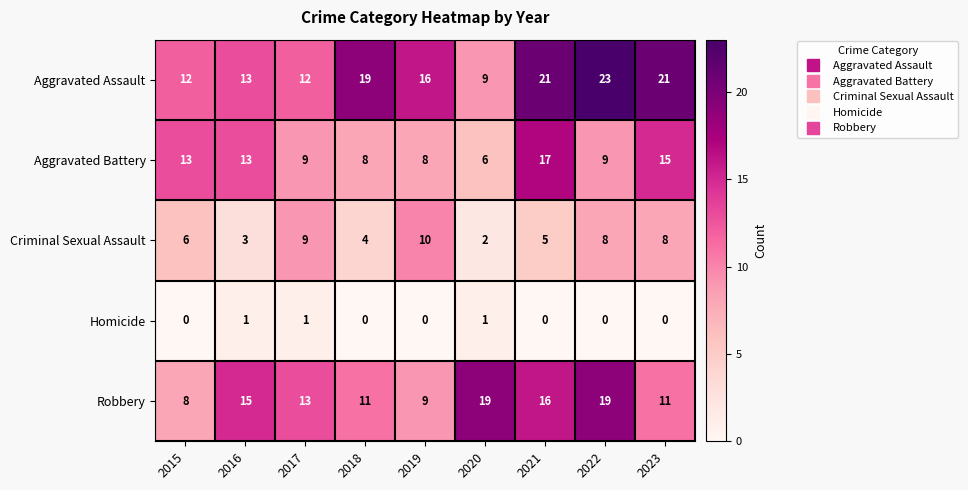

What is the sum of all Homicide values?

3